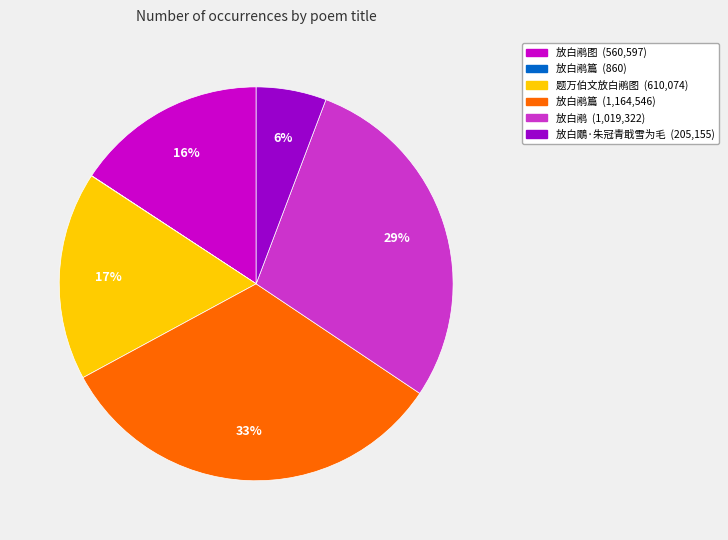

Does any single category account for the majority?

No